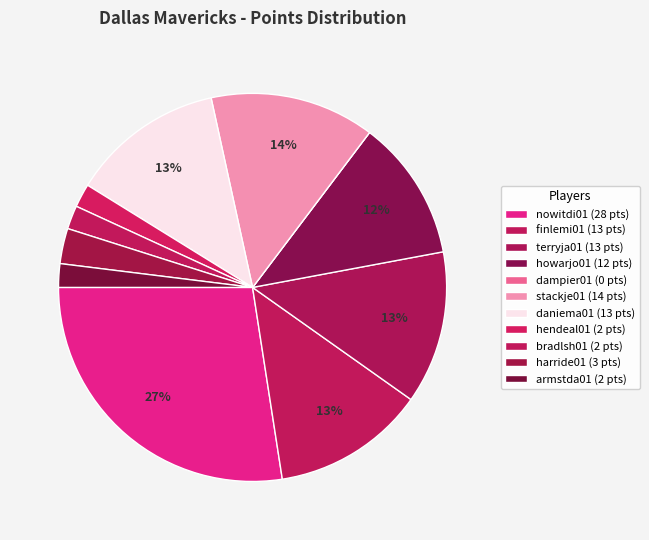

To the nearest percent, what is the combined percentage of stackje01 and howarjo01?

25%